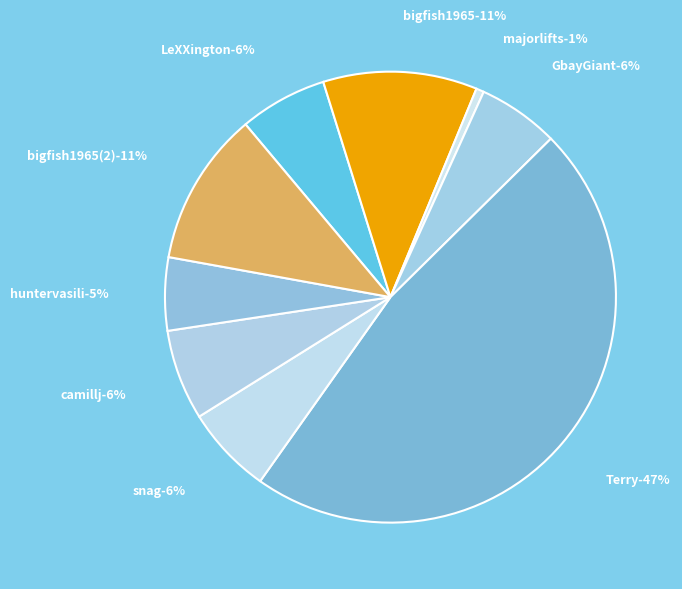

True or false: huntervasili accounts for 5% of the total.

True